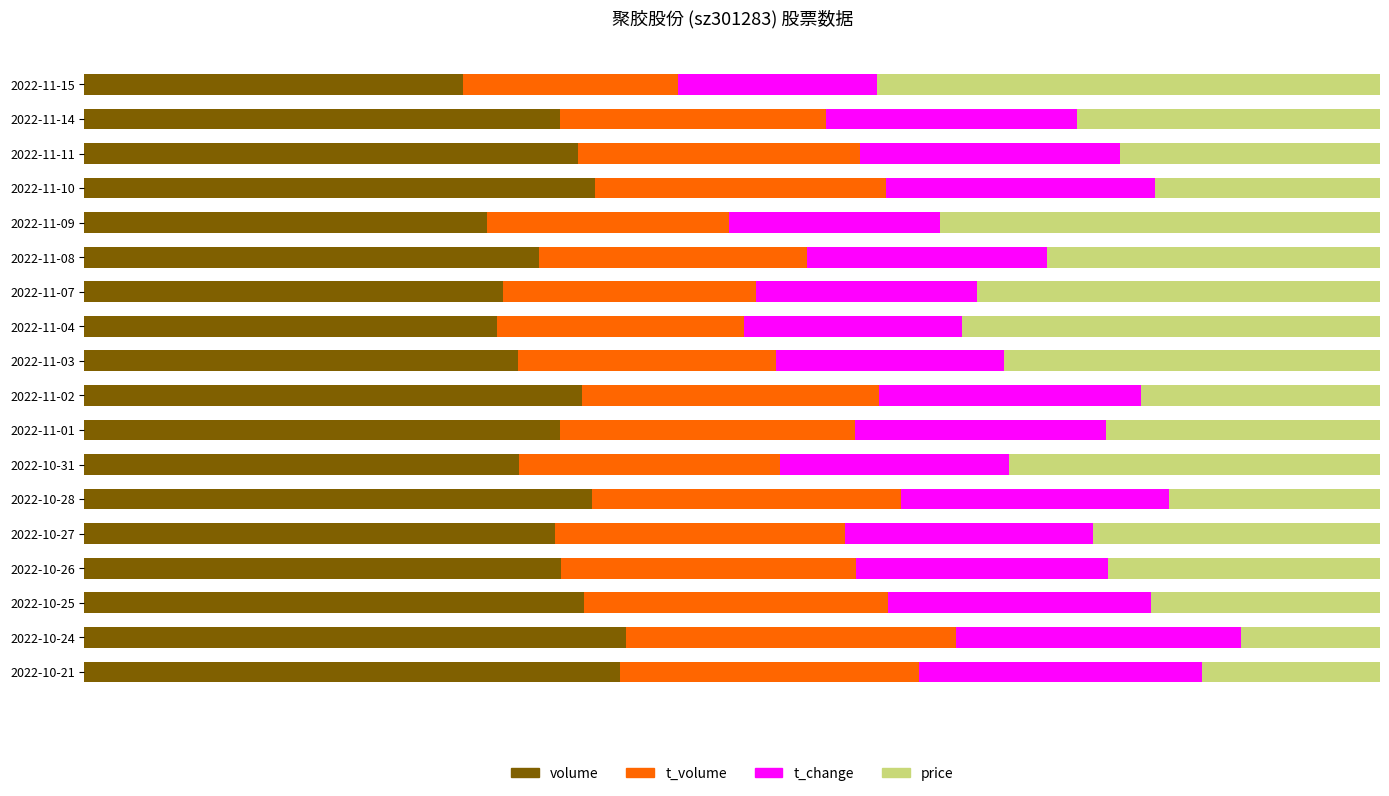

What are all the series names shown in the legend?

volume, t_volume, t_change, price